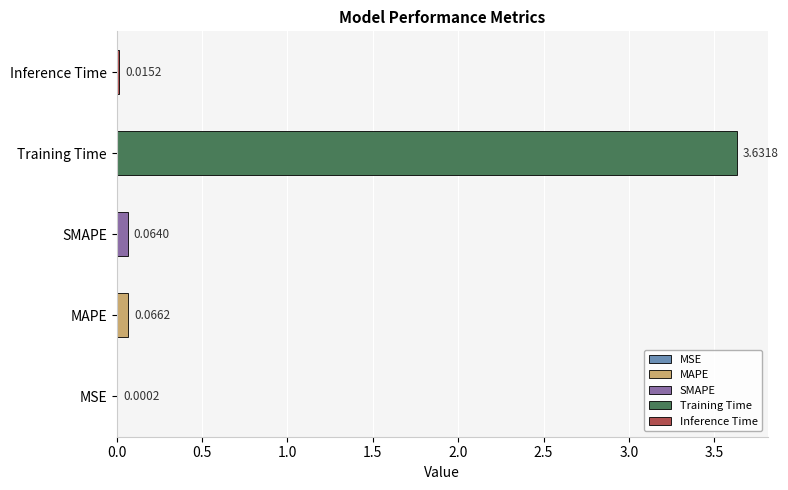

What is the sum of the values at Training Time and SMAPE?

3.7